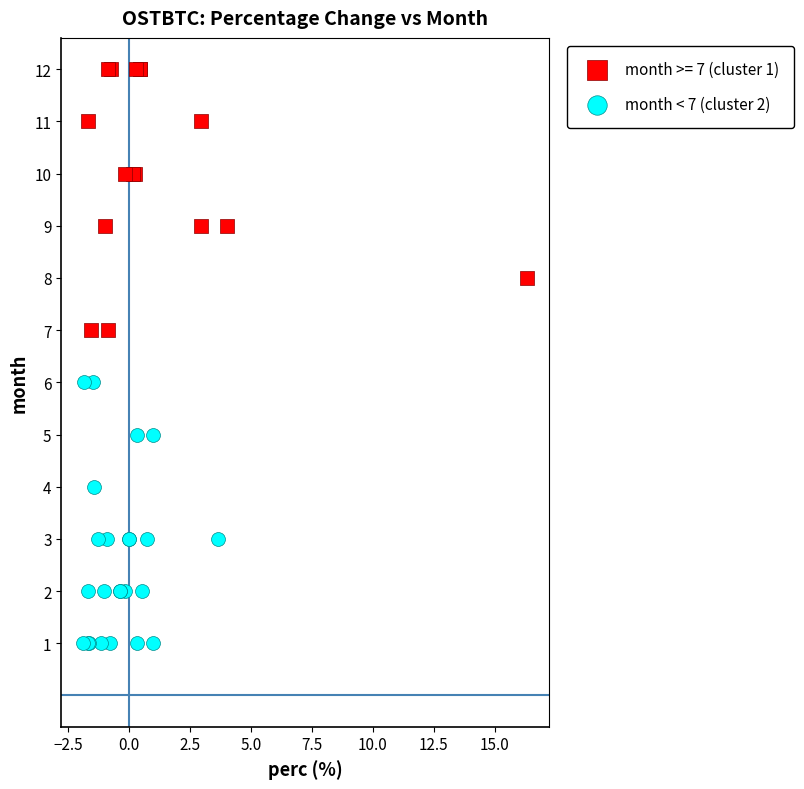

Which series contains the lowest Y value?

month < 7 (cluster 2)